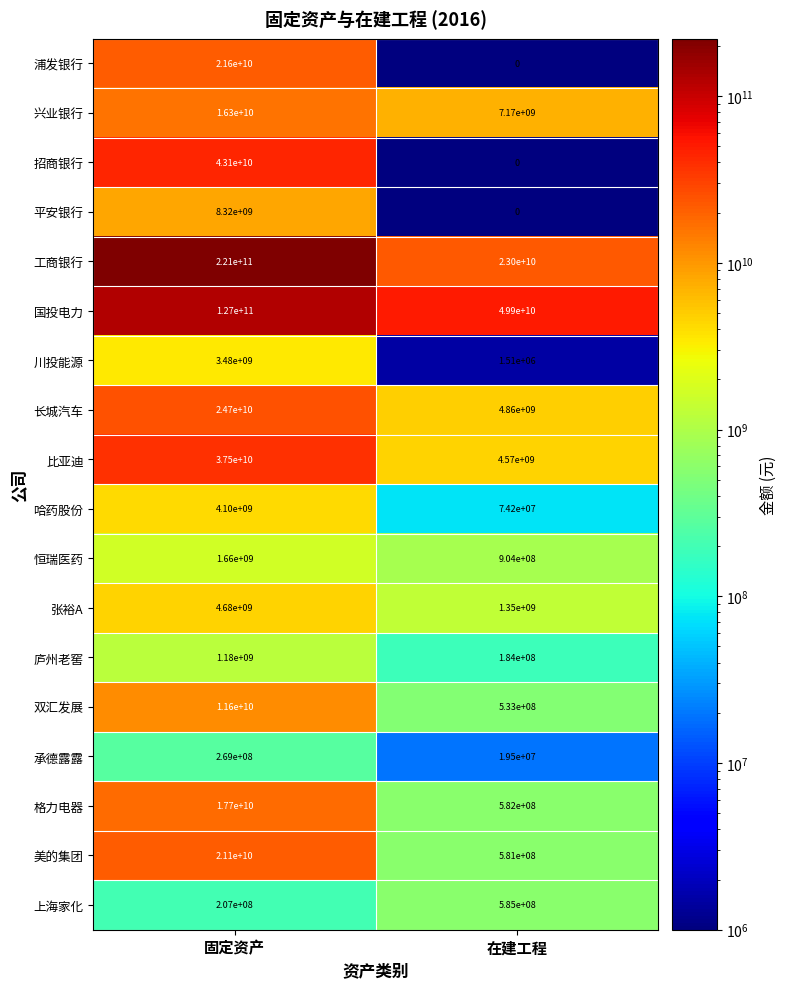

Which series changed the most between 固定资产 and 在建工程?

工商银行